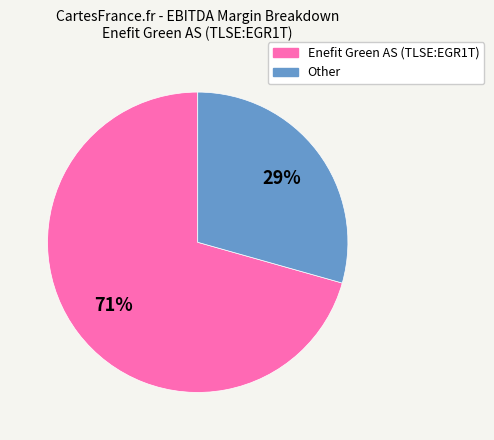

To the nearest percent, what percentage of the pie is Other?

29%